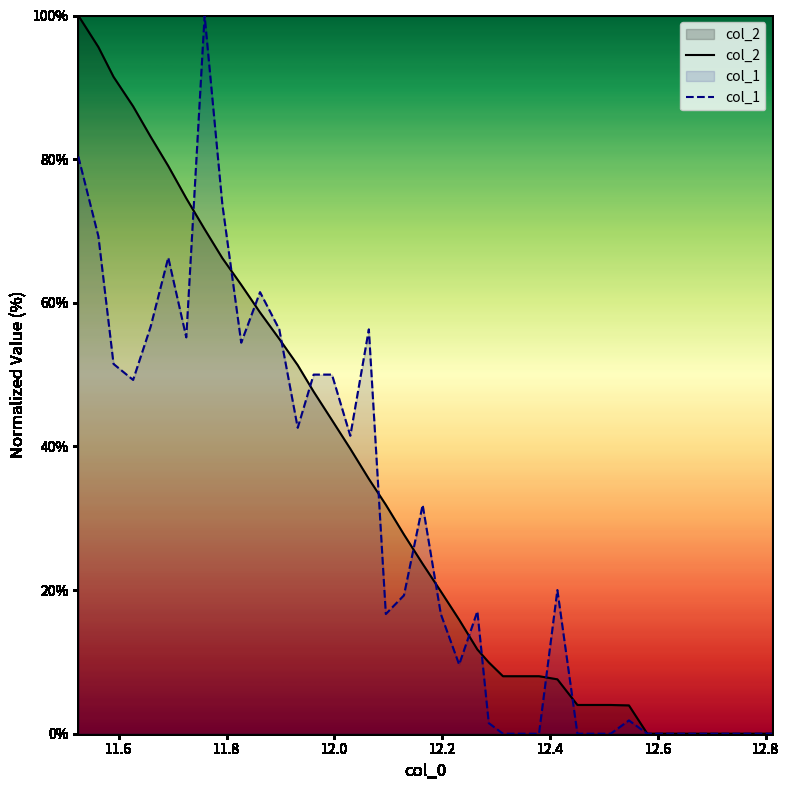

List the series in order of their peak value, highest first.

col_2, col_1